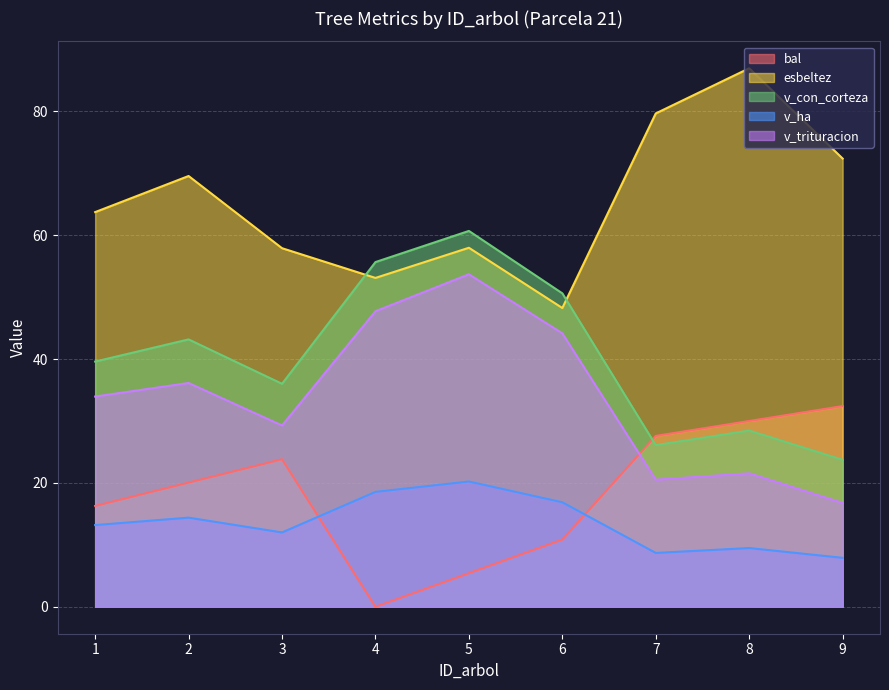

True or false: v_ha has more than 1 points higher than both neighbors.

True